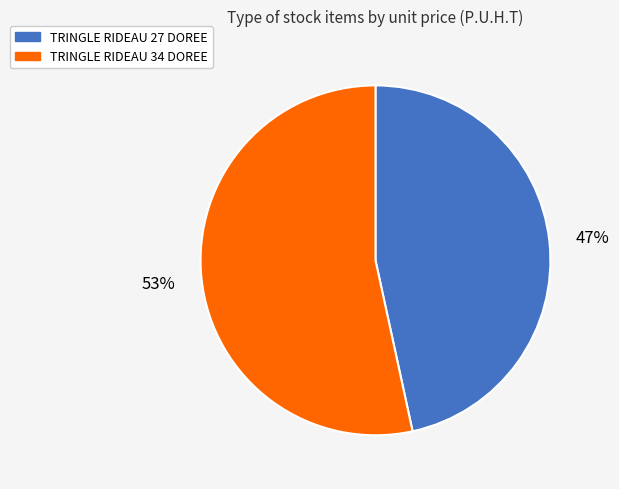

Is the sum of TRINGLE RIDEAU 27 DOREE and TRINGLE RIDEAU 34 DOREE greater than half?

Yes